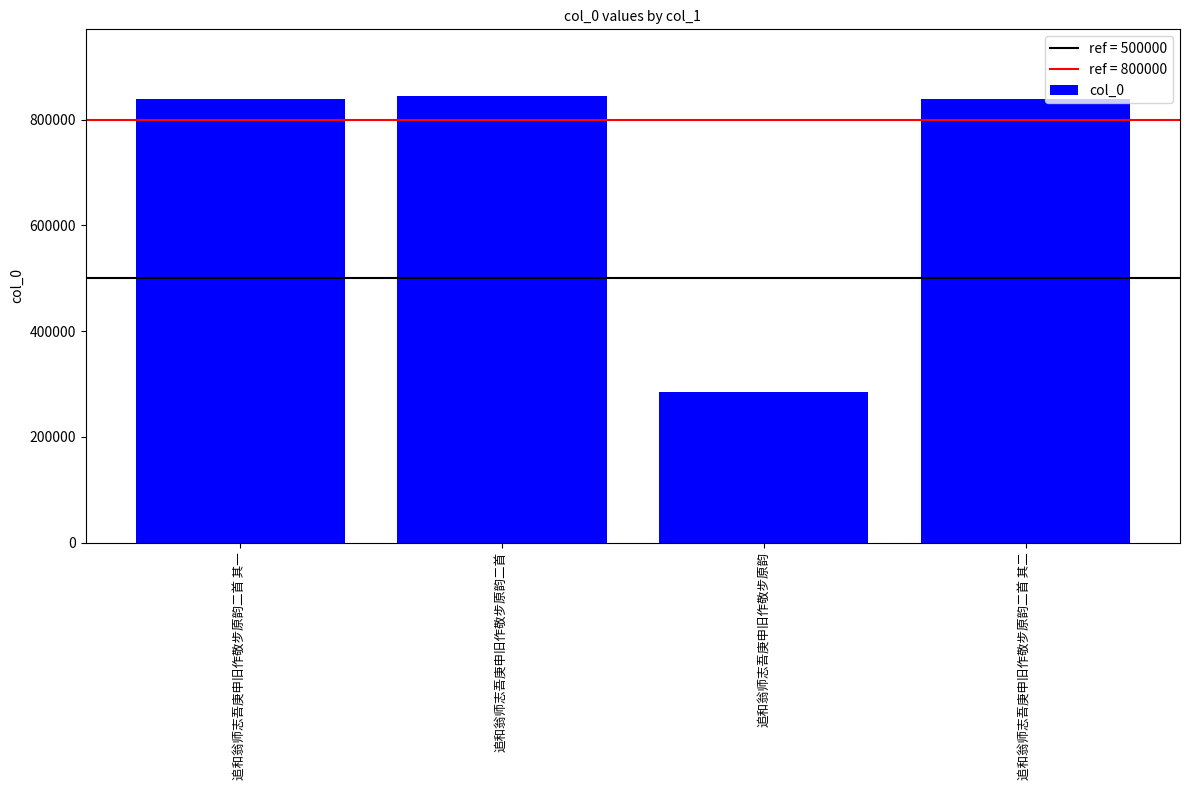

How many data points are less than 839970?

2